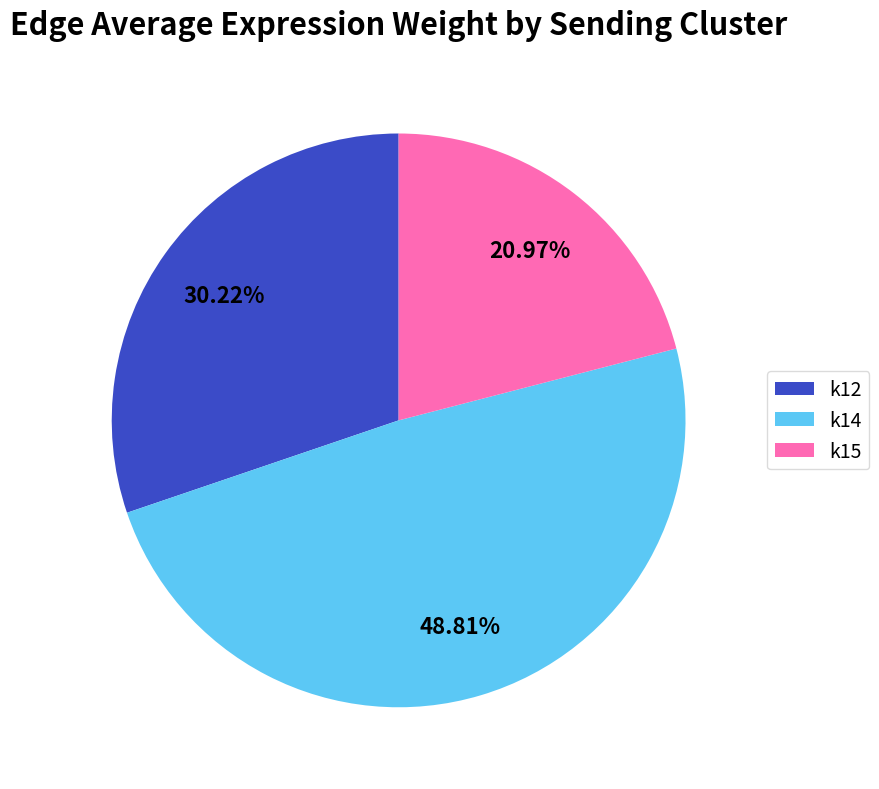

Approximately how many times larger is the value at k12 compared to k15?

1.4